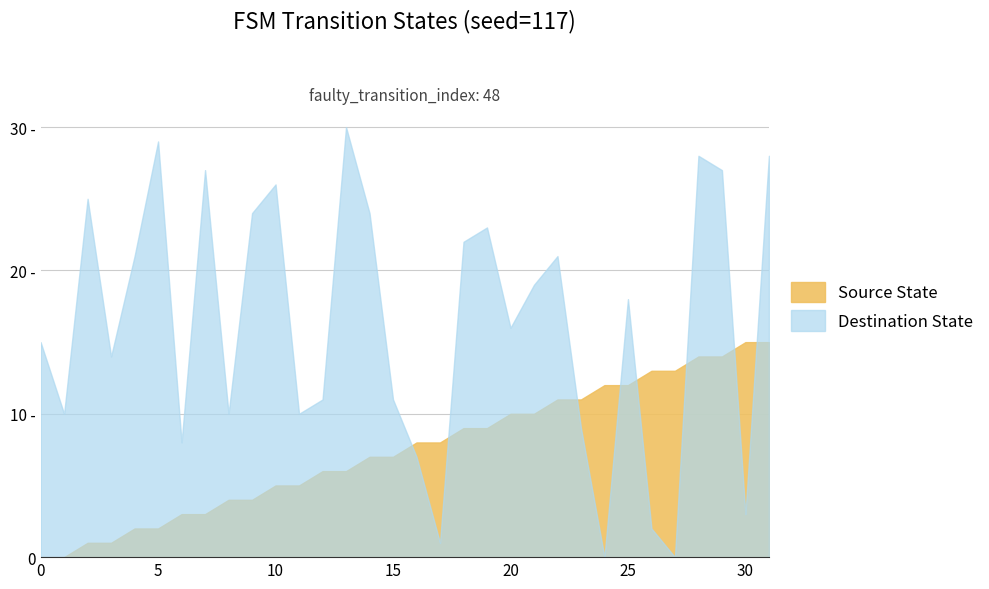

Between 15 and 23, which series saw the biggest shift?

Source State